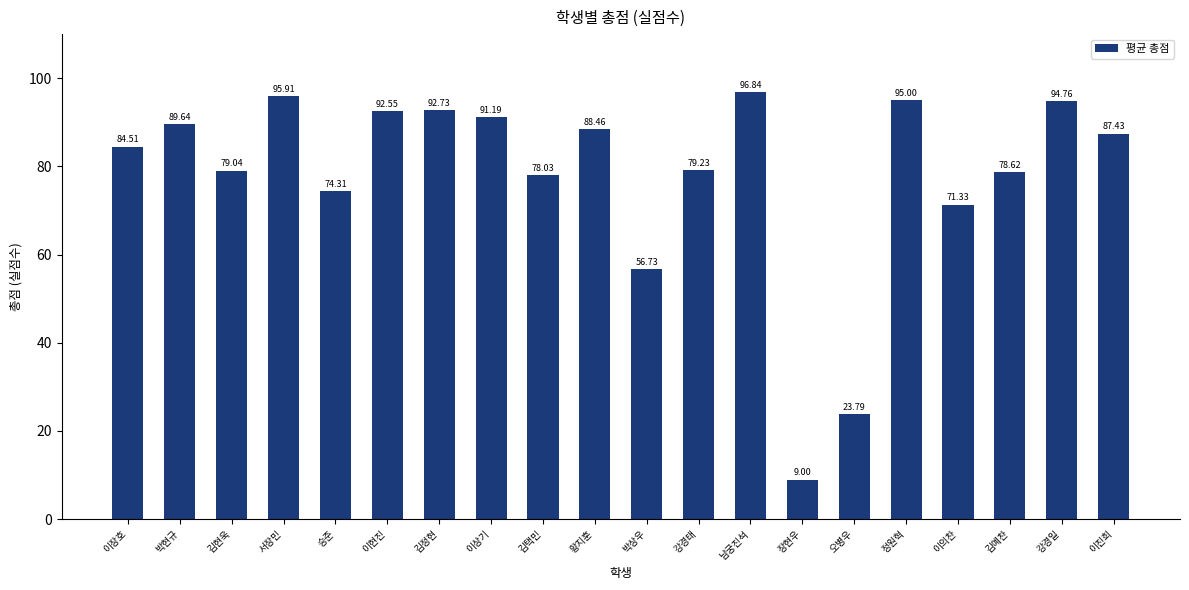

Approximately how many times larger is the value at 이상기 compared to 이의찬?

1.3